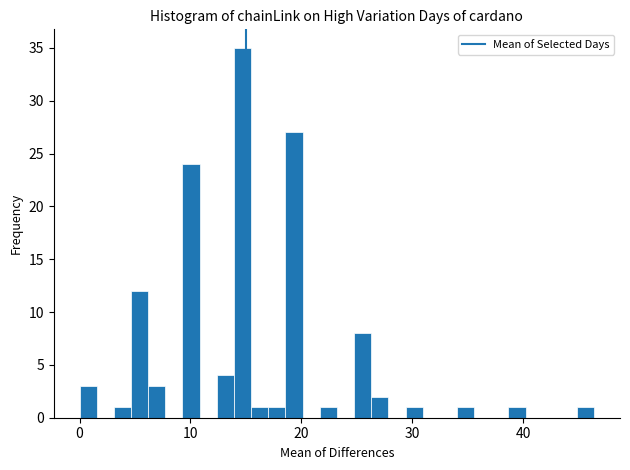

Read against the x-axis, roughly where is the centre of the tallest bar?

15